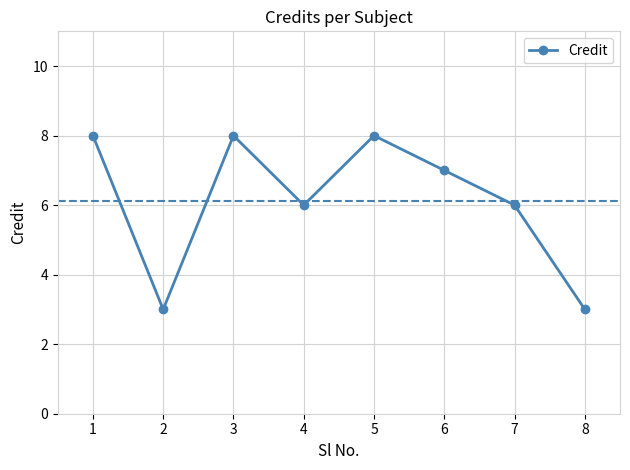

Which has a higher value, 5 or 4?

5